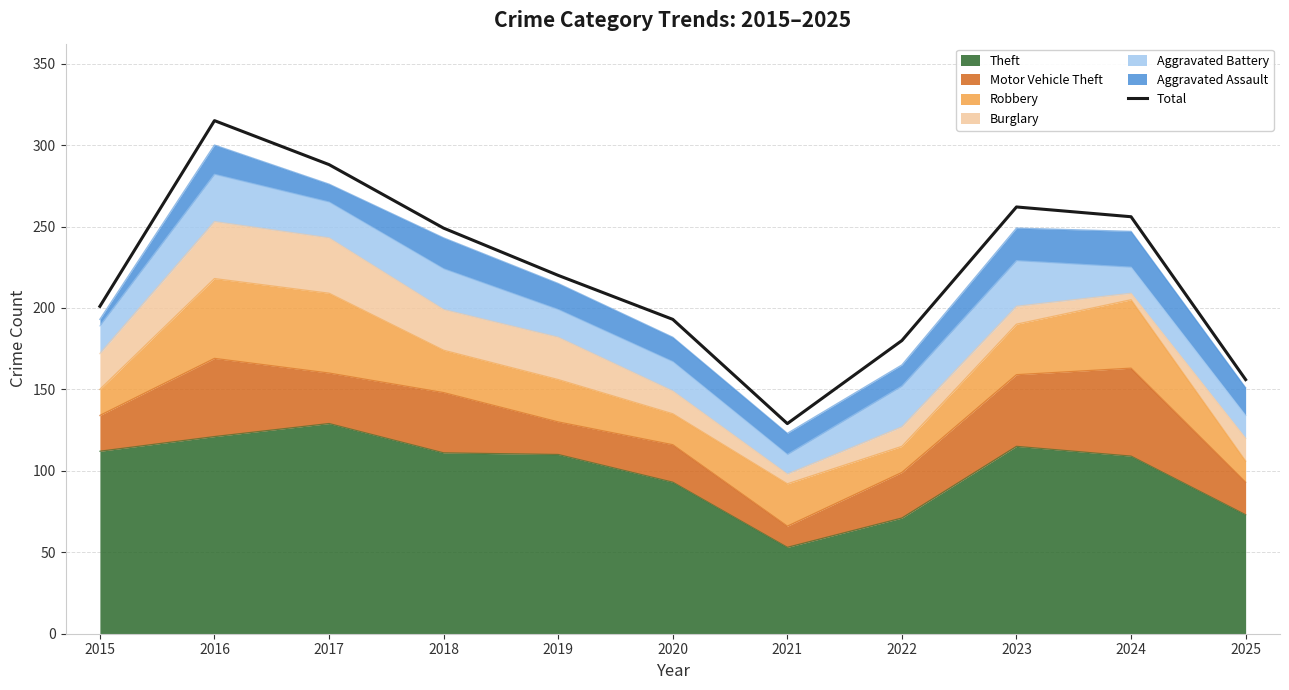

At which category does the chart reach its peak across all series?

2016